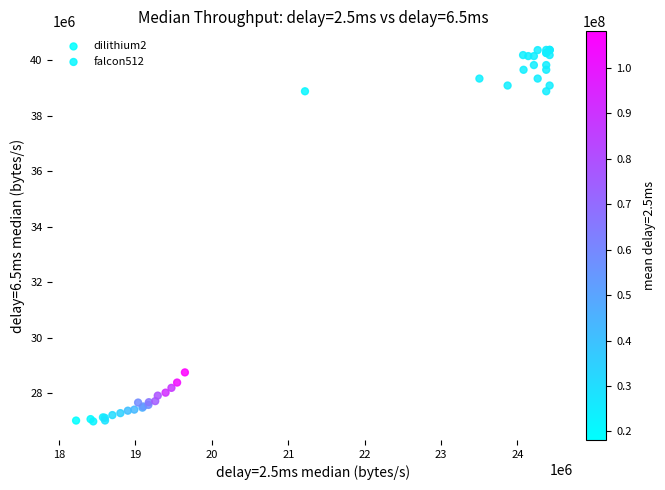

Which series has the largest Y range (max minus min)?

dilithium2